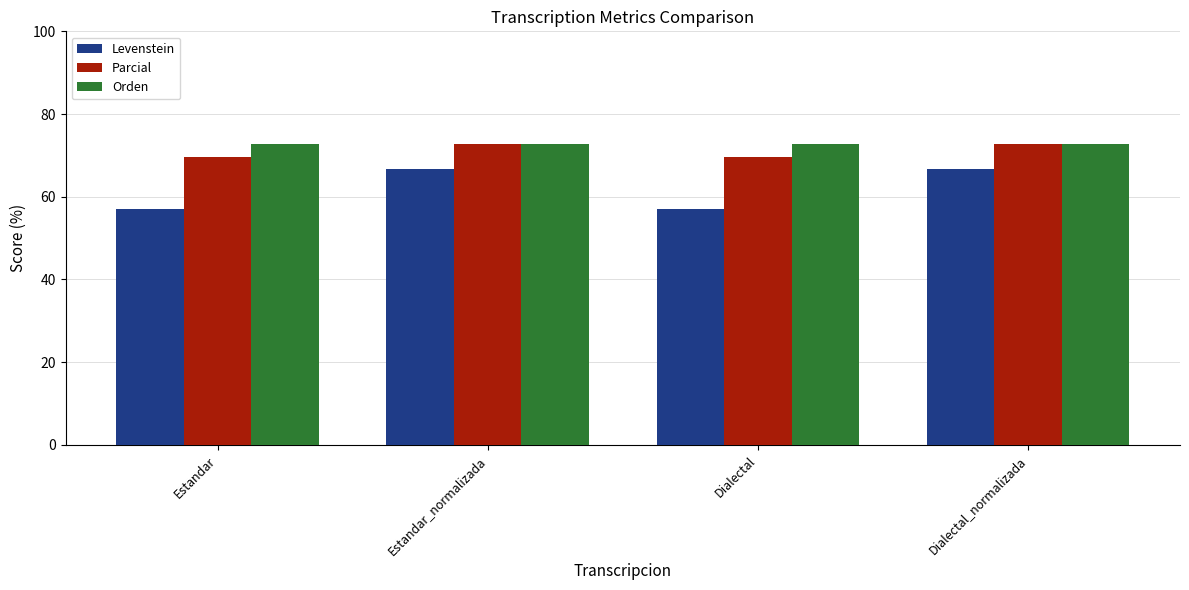

Reading right to left, list all the values displayed in this chart.

Levenstein: Dialectal_normalizada=66.7	Dialectal=57.1	Estandar_normalizada=66.7	Estandar=57.1
Parcial: Dialectal_normalizada=72.7	Dialectal=69.6	Estandar_normalizada=72.7	Estandar=69.6
Orden: Dialectal_normalizada=72.7	Dialectal=72.7	Estandar_normalizada=72.7	Estandar=72.7